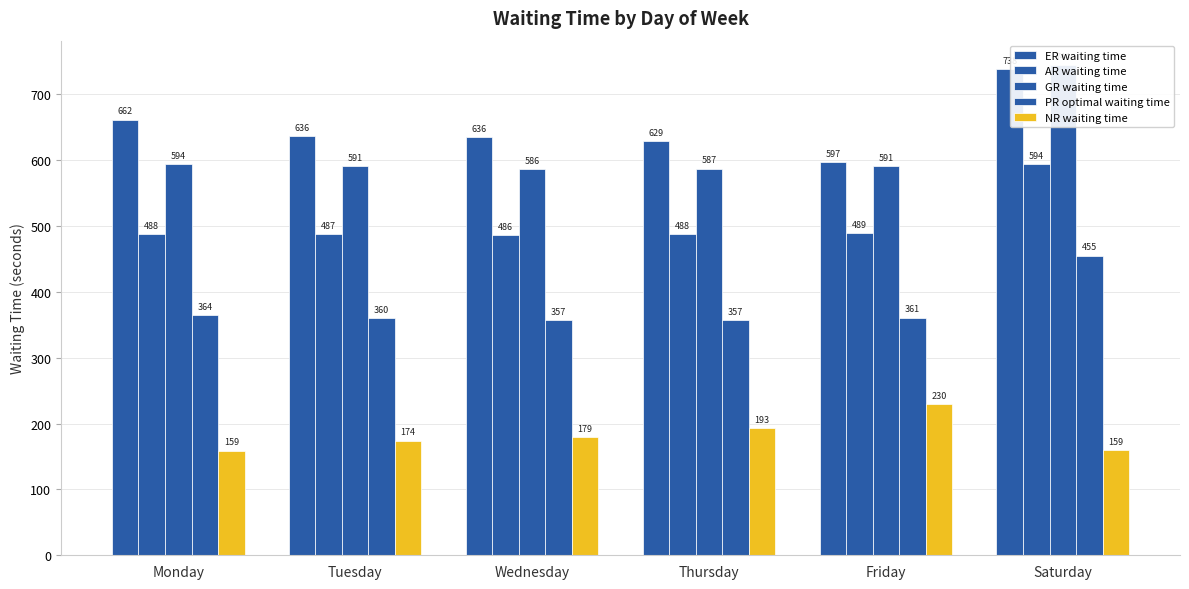

What is the sum of the ER waiting time values at Tuesday and Wednesday?

1272.0